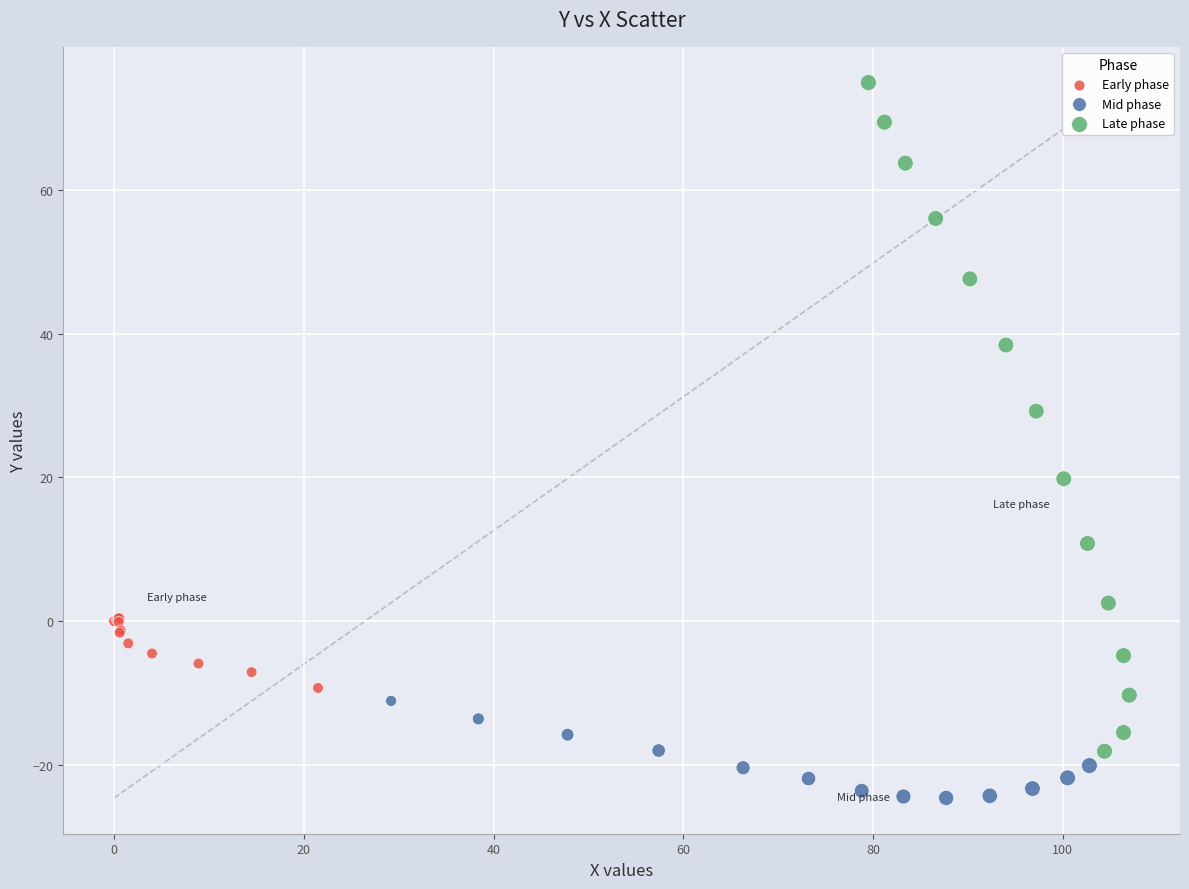

Which series reaches the maximum Y coordinate?

Late phase